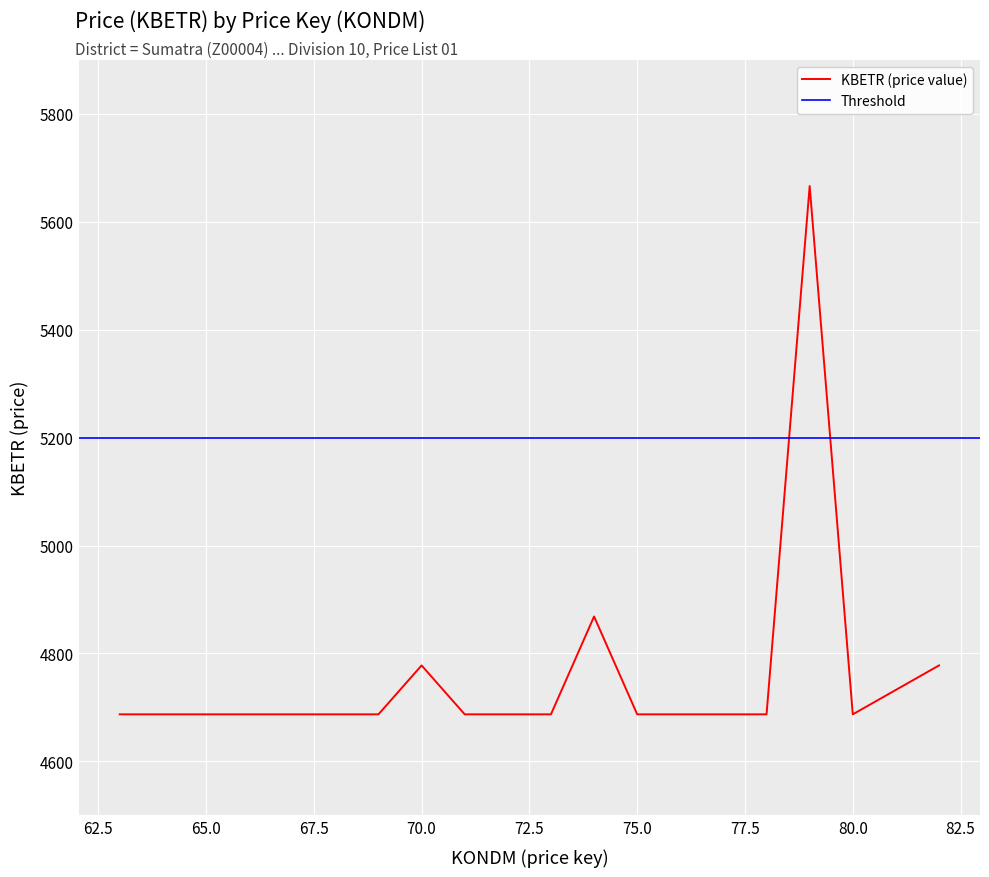

Reading left to right, extract all data points from this chart.

63=4687.2	64=4687.2	65=4687.2	66=4687.2	67=4687.2	68=4687.2	69=4687.2	70=4777.9	71=4687.2	72=4687.2	73=4687.2	74=4868.5	75=4687.2	76=4687.2	77=4687.2	78=4687.2	79=5666.4	80=4687.2	81=4732.5	82=4777.9